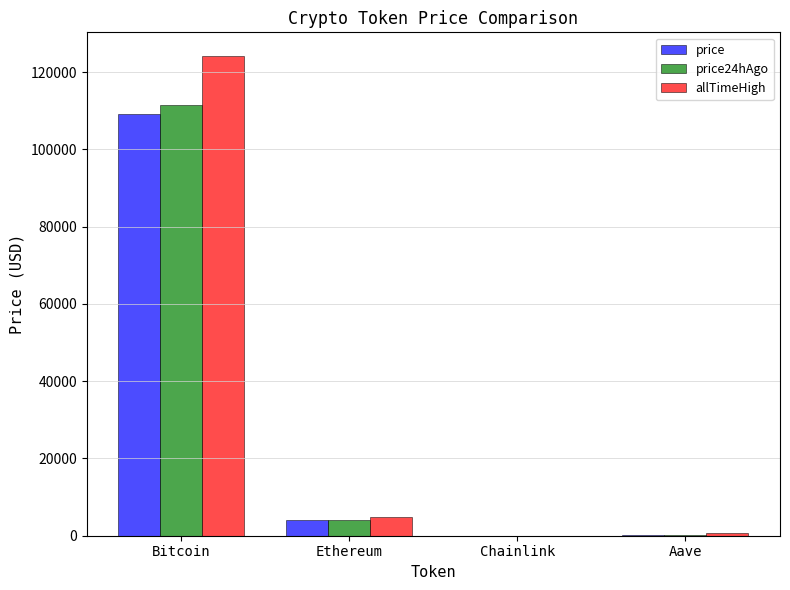

What is the total value across all series at Ethereum?

12908.0